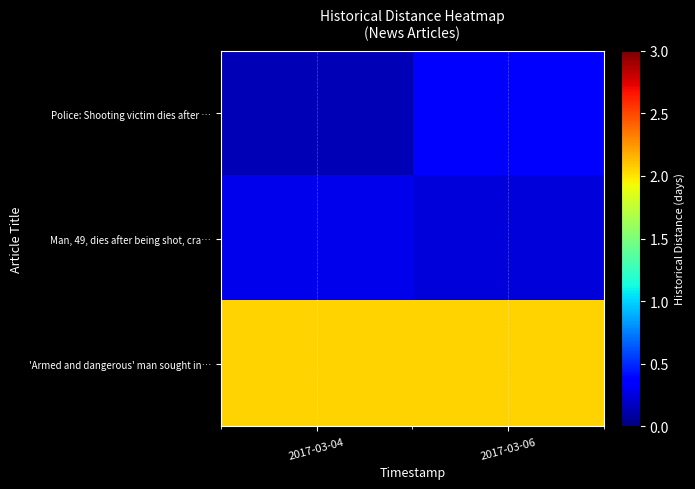

Which series has the widest spread of values?

Police: Shooting victim dies after …